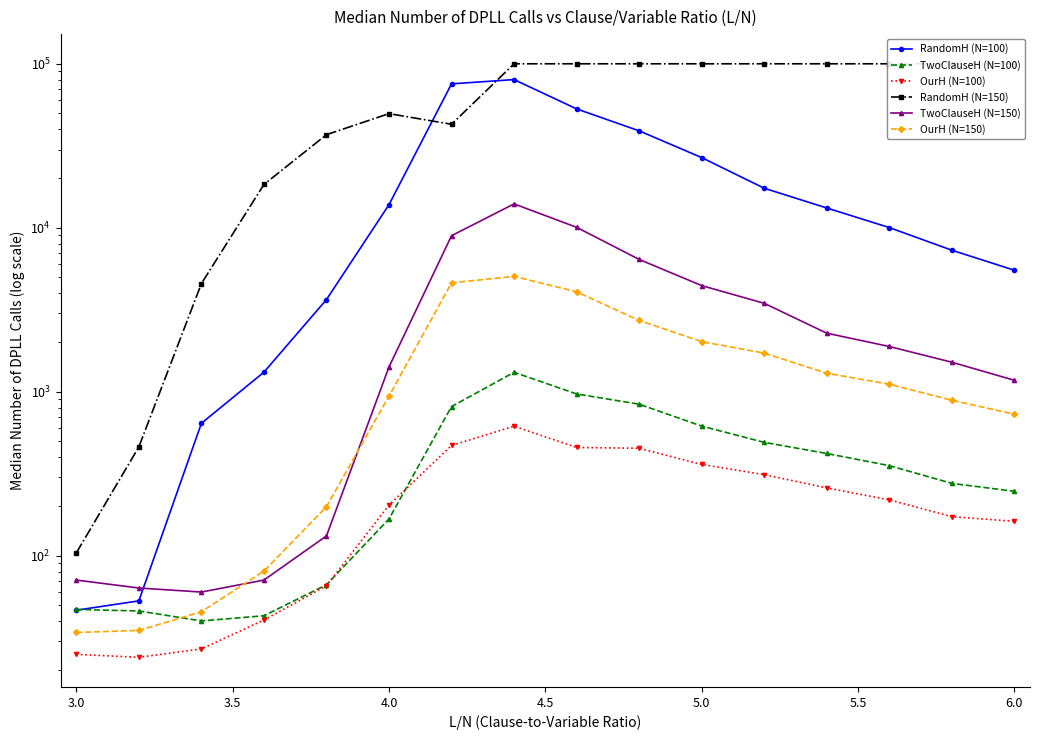

How many data points in OurH (N=100) are less than 219?

8